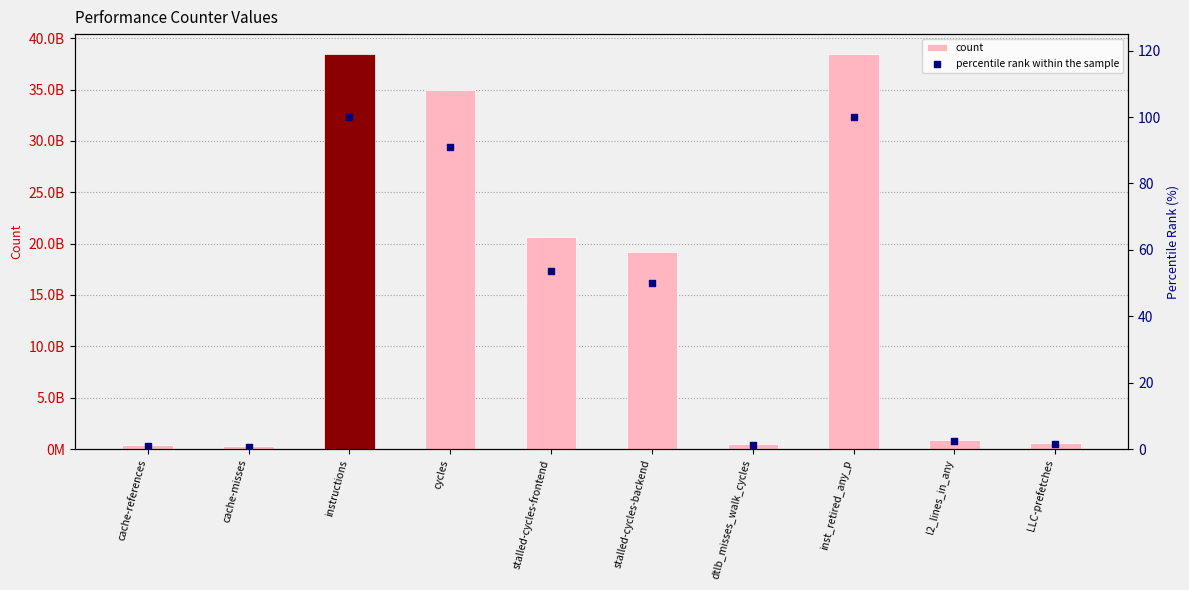

At how many categories does at least one series exceed 25136777781?

3